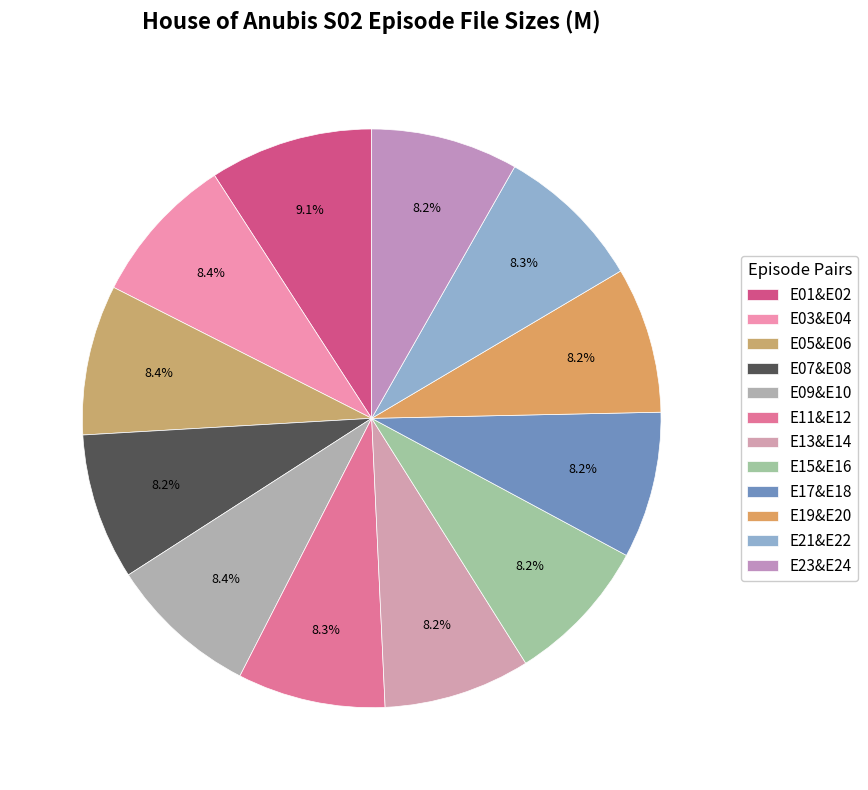

To the nearest percent, what is the average slice percentage?

8%